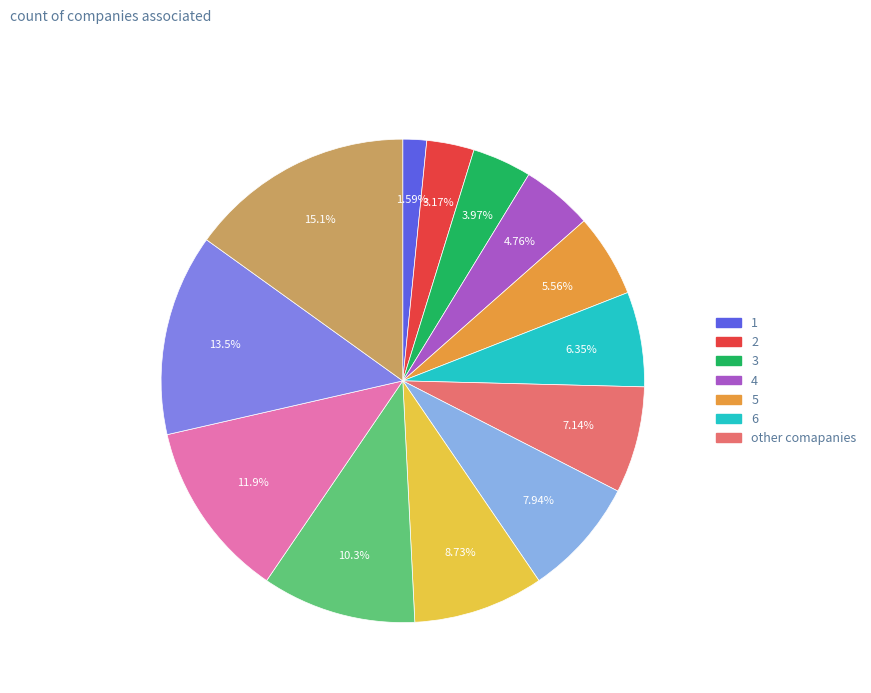

Is there a majority slice in this chart?

No